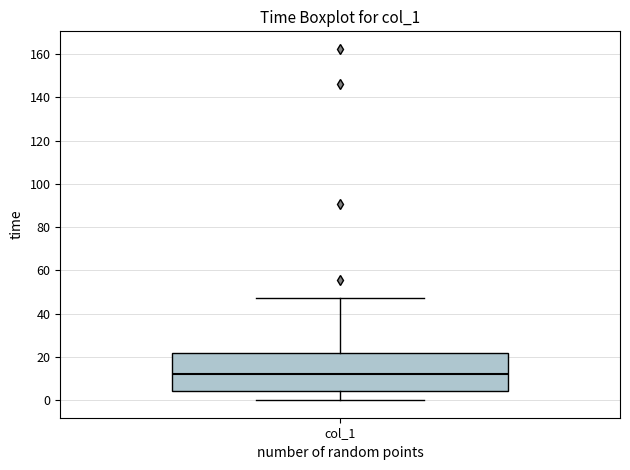

Where does the median line of the box for col_1 sit on the y-axis? The values are not printed on the chart, so give them approximately, as read against the axis.

12